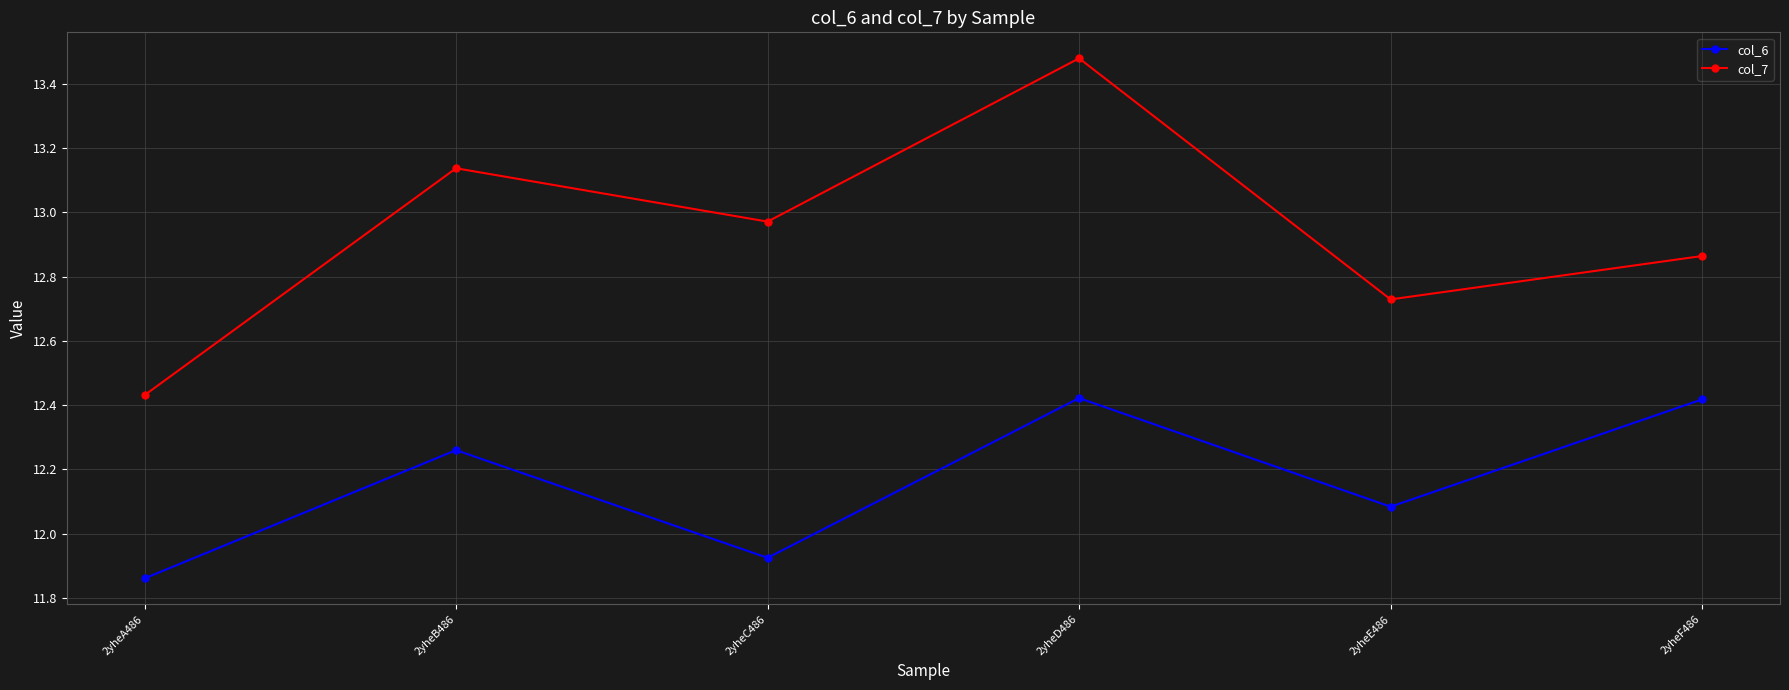

At which label does col_6 first exceed 12?

2yheB486